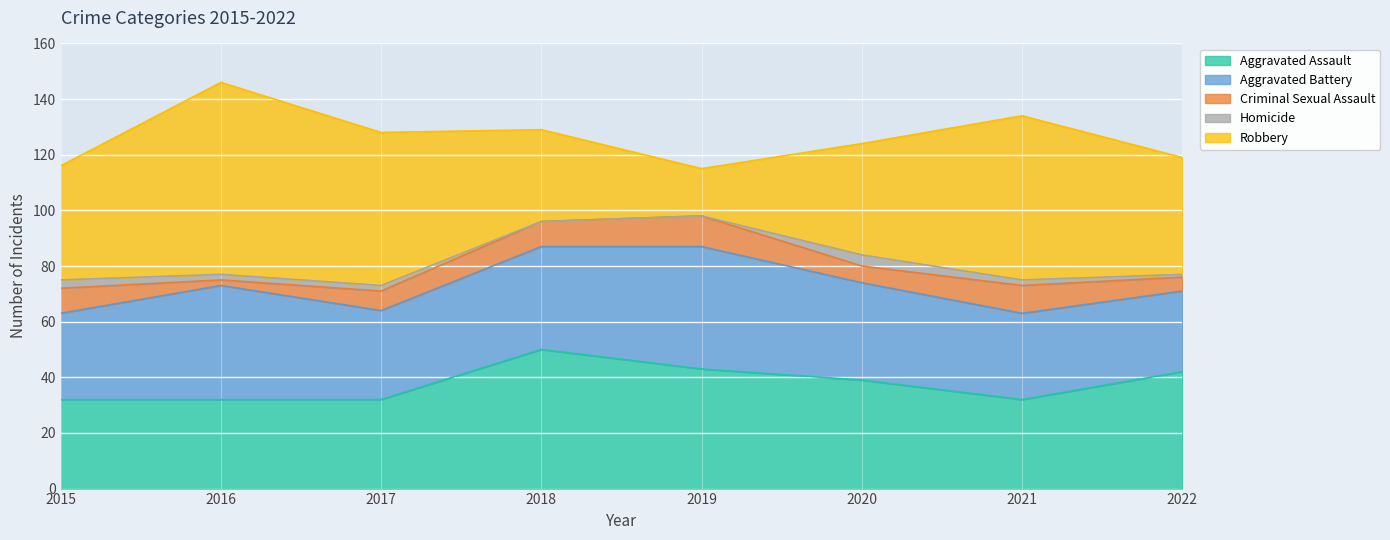

The Homicide series shows 1 at 2022. True or false?

True